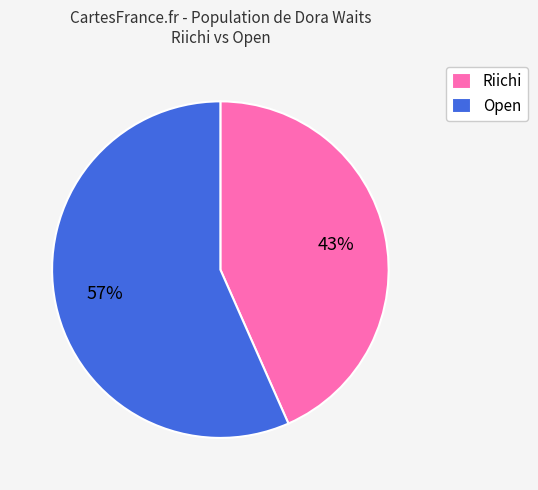

Which slice is the largest?

Open